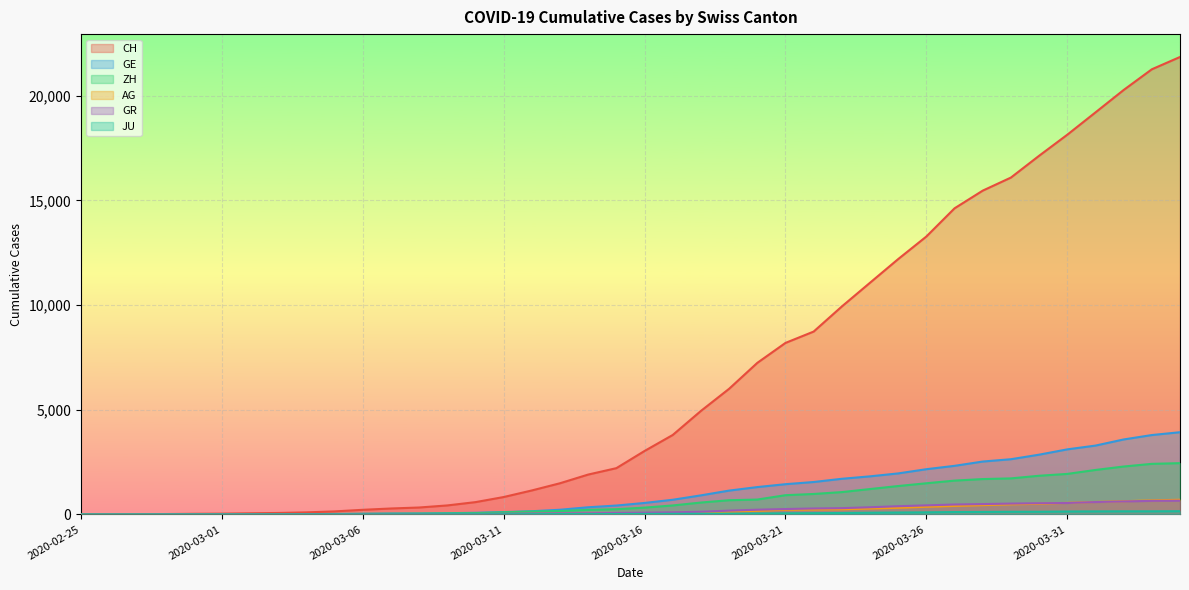

At how many categories does at least one series exceed 19153?

4